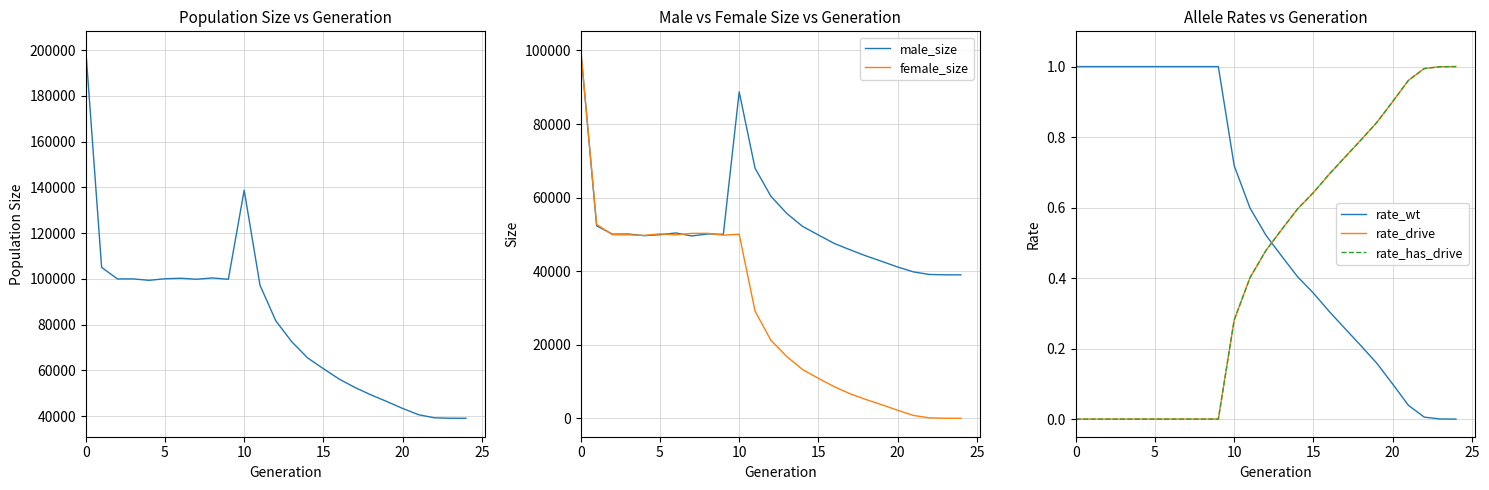

What is the sum of the male_size values at 22 and 7?

88660.0